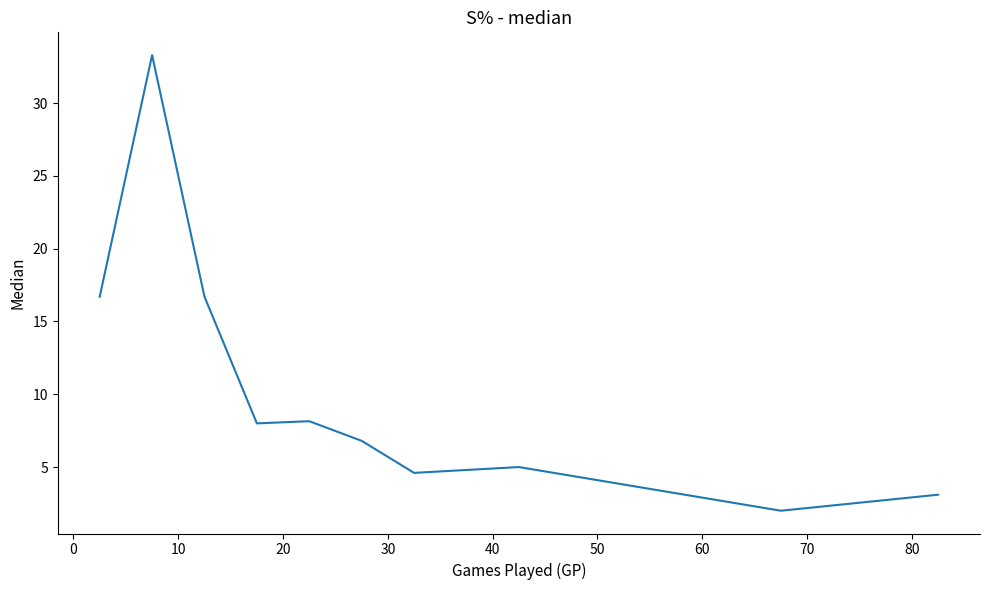

What is the smallest value displayed?

2.0